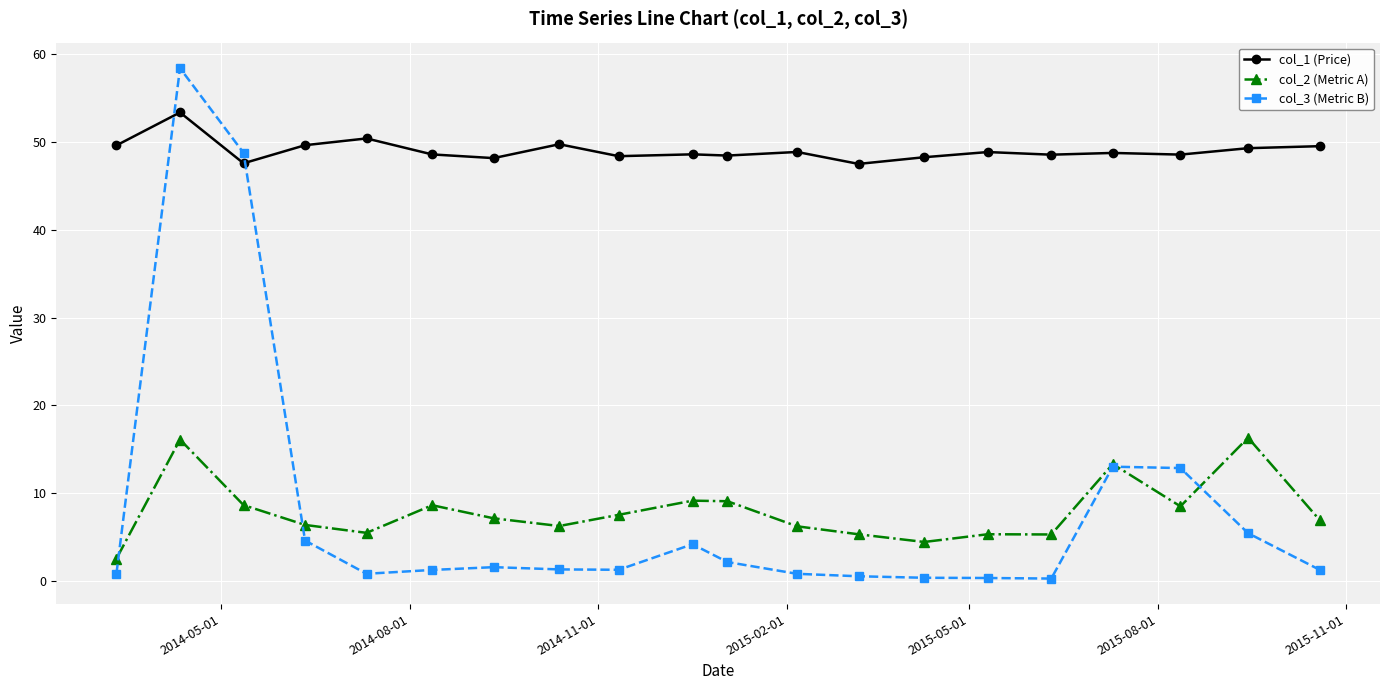

Which series has the largest total across all categories?

col_1 (Price)